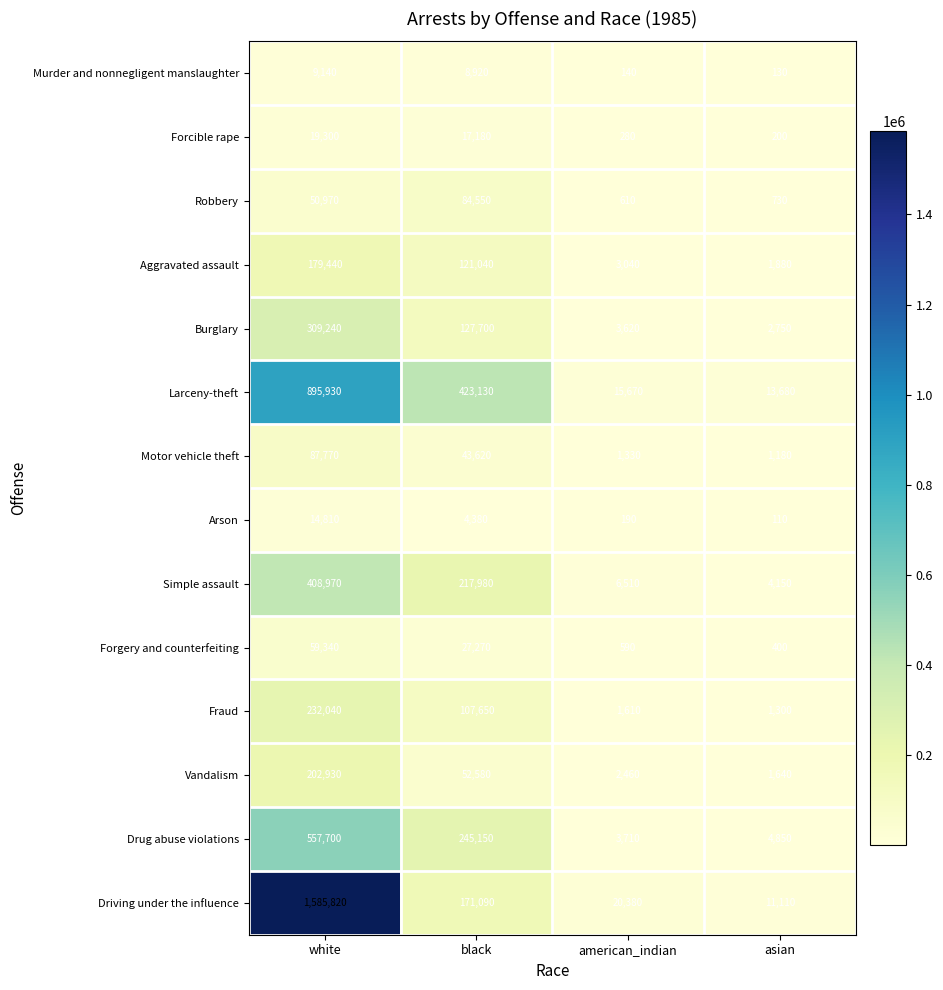

What is the difference between the highest and lowest values at black?

418750